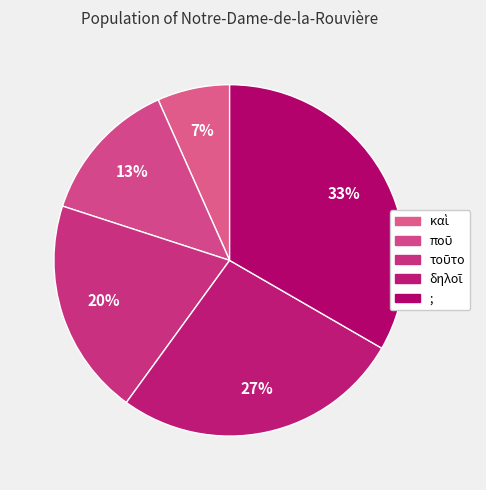

Is it true that δηλοῖ is 27% of the pie?

True